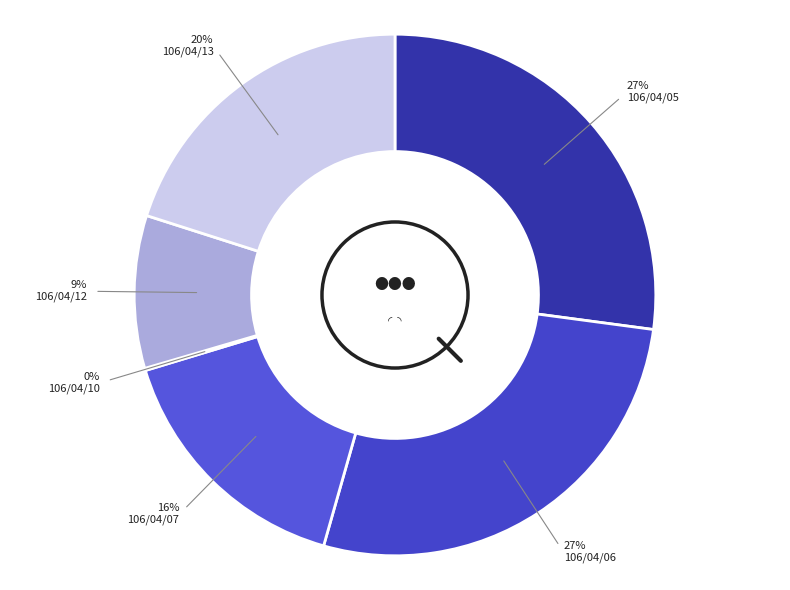

Which slice is the smallest?

106/04/10